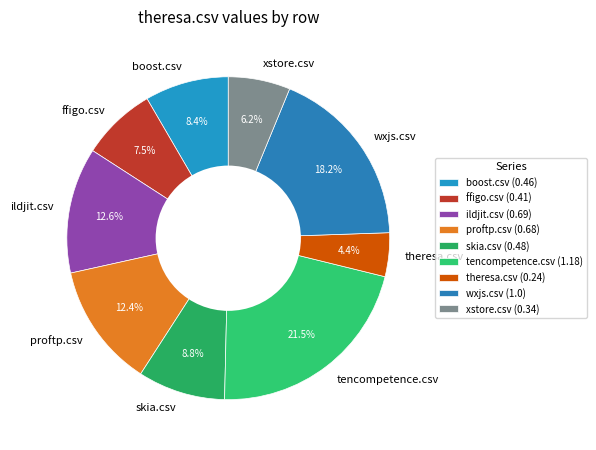

Combined, what portion of the pie is wxjs.csv and skia.csv?

27.0%